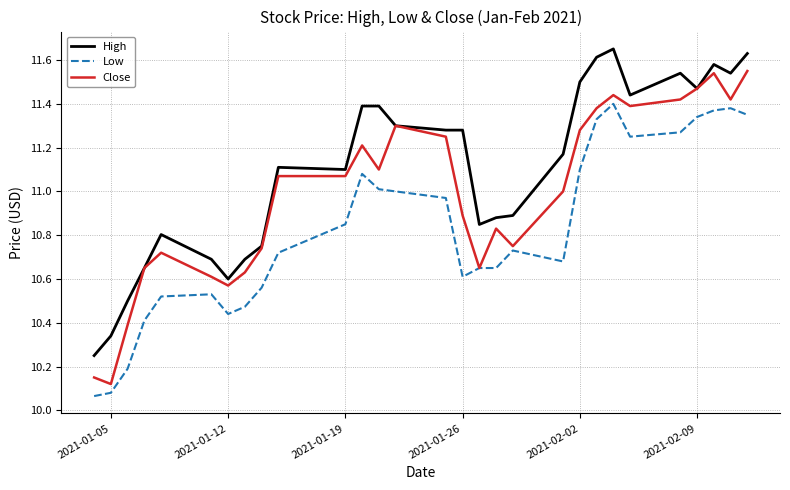

True or false: High and Low cross at least once.

False